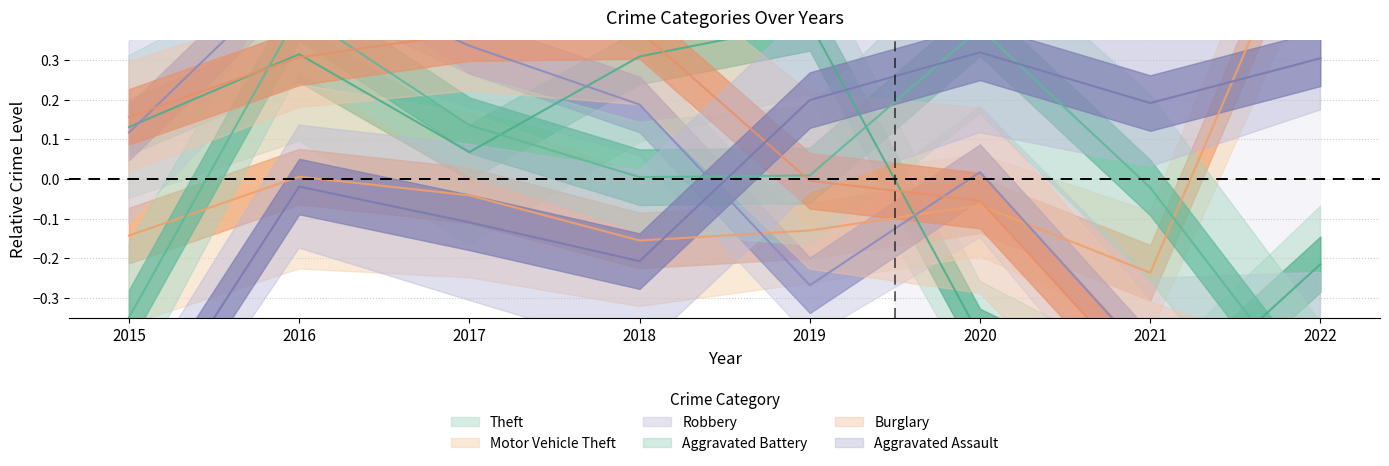

Reading right to left, extract all data points from this chart.

Theft: 2022=-0.2	2021=-0.6	2020=-0.4	2019=0.4	2018=0.3	2017=0.1	2016=0.3	2015=0.1
Motor Vehicle Theft: 2022=0.8	2021=-0.2	2020=-0.1	2019=-0.1	2018=-0.2	2017=-0.0	2016=0.0	2015=-0.1
Robbery: 2022=-0.5	2021=-0.5	2020=0.0	2019=-0.3	2018=0.2	2017=0.3	2016=0.5	2015=0.1
Aggravated Battery: 2022=-0.6	2021=-0.0	2020=0.4	2019=0.0	2018=0.0	2017=0.1	2016=0.4	2015=-0.3
Burglary: 2022=-0.6	2021=-0.5	2020=-0.1	2019=-0.0	2018=0.4	2017=0.4	2016=0.3	2015=0.2
Aggravated Assault: 2022=0.3	2021=0.2	2020=0.3	2019=0.2	2018=-0.2	2017=-0.1	2016=-0.0	2015=-0.7